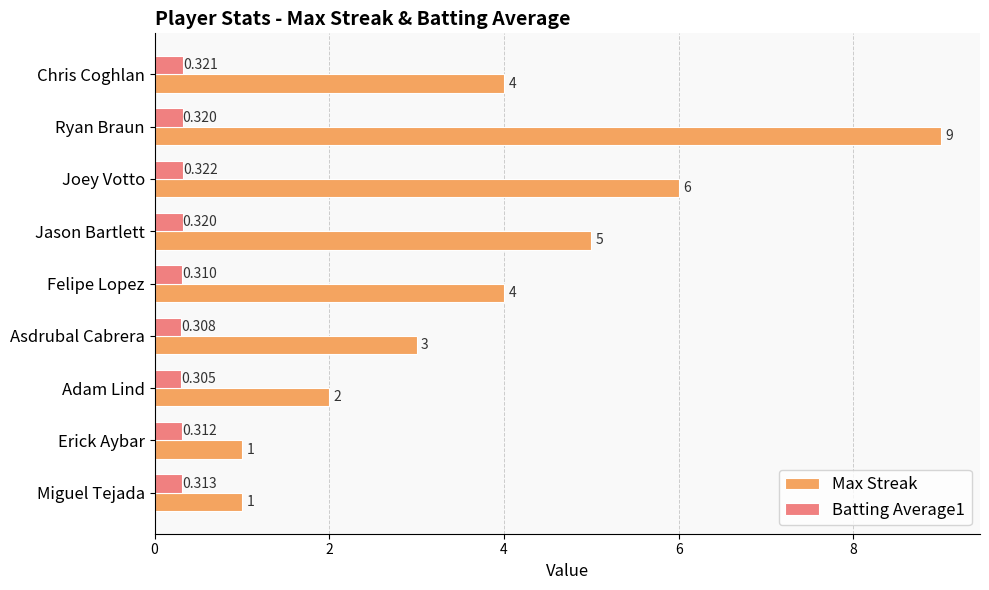

Which series has the largest range (max minus min)?

Max Streak